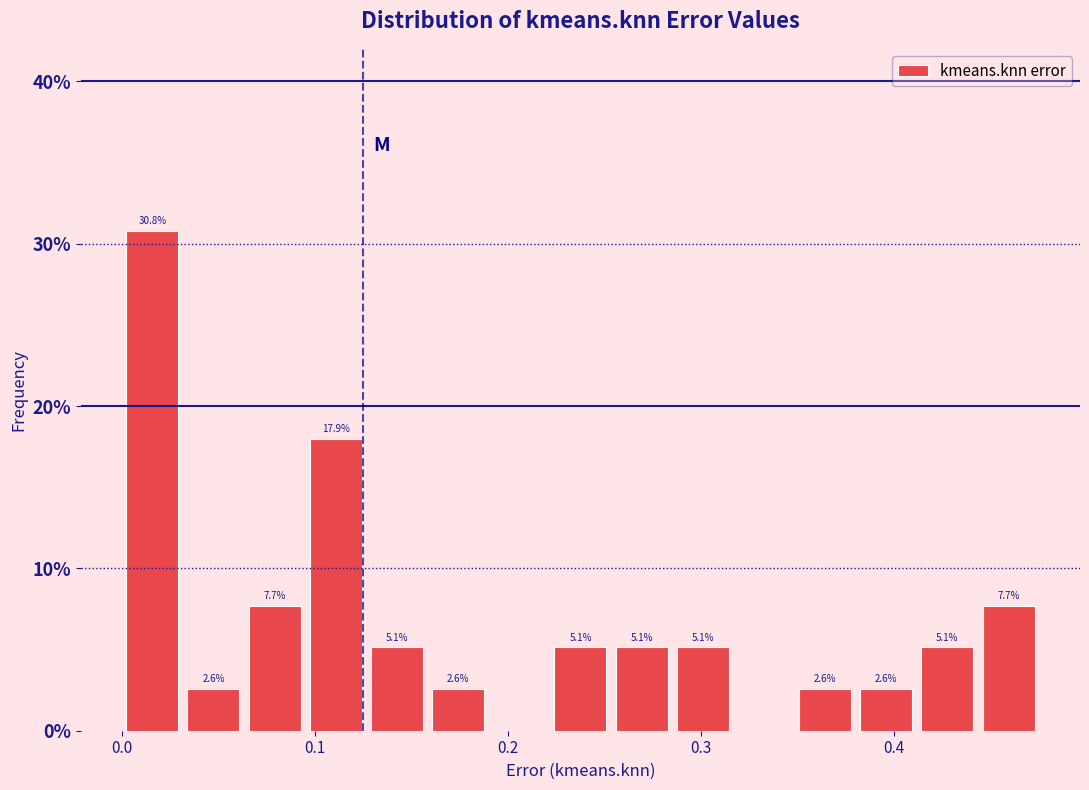

Read against the x-axis, roughly where is the centre of the tallest bar?

0.02